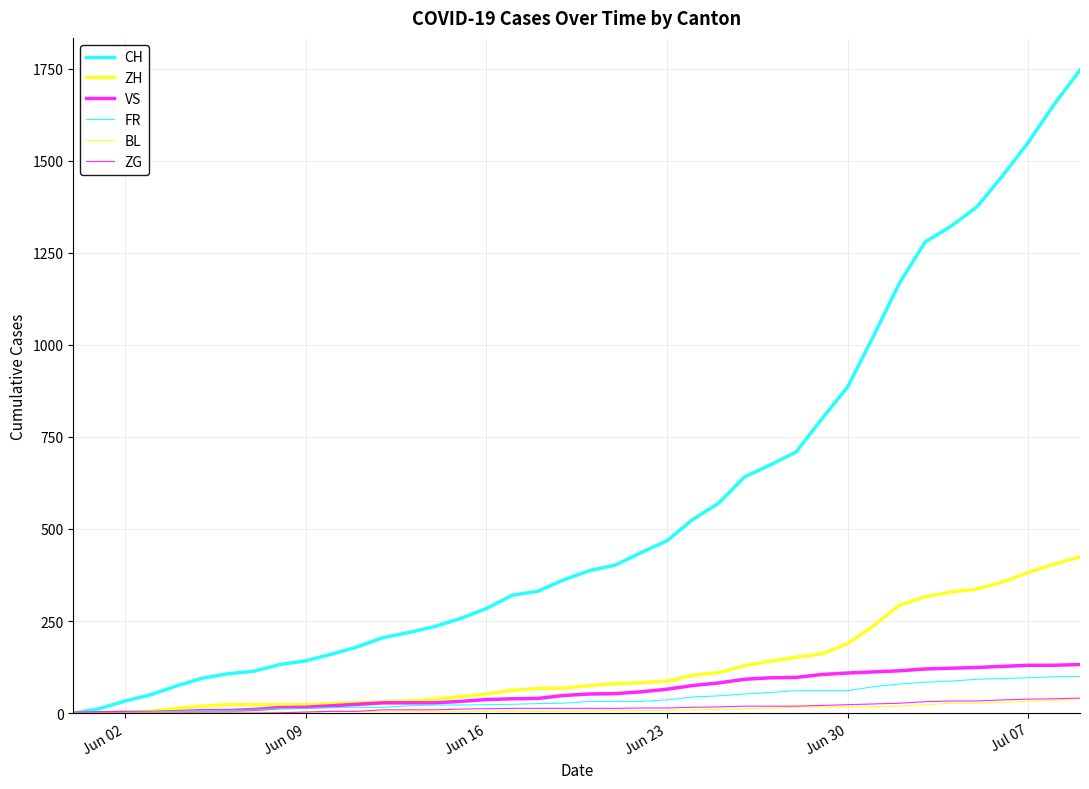

Does the chart have visible grid lines?

Yes